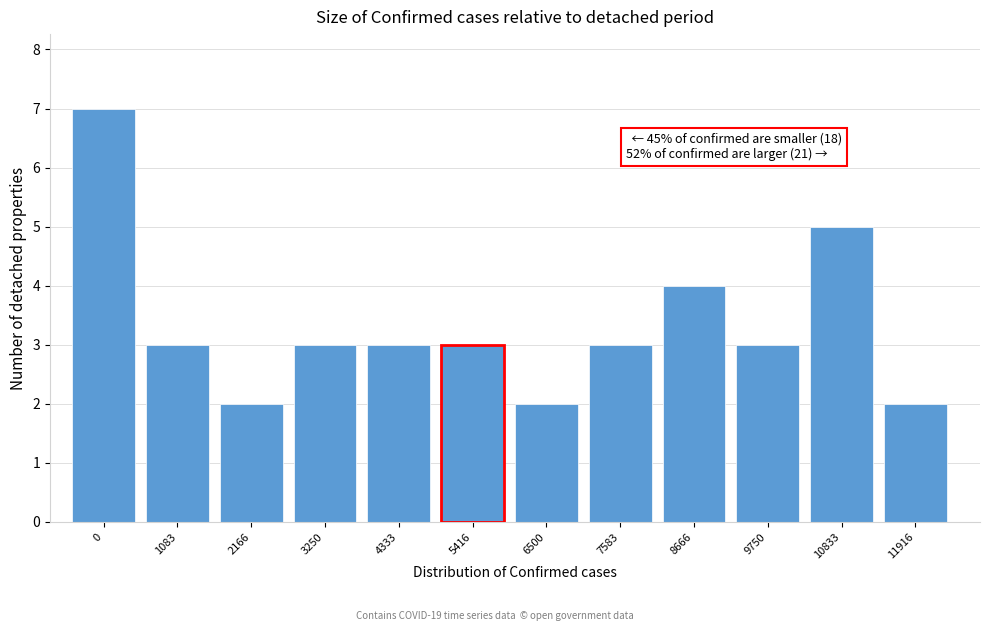

Reading right to left, transcribe all the data shown in this chart.

2	5	3	4	3	2	3	3	3	2	3	7